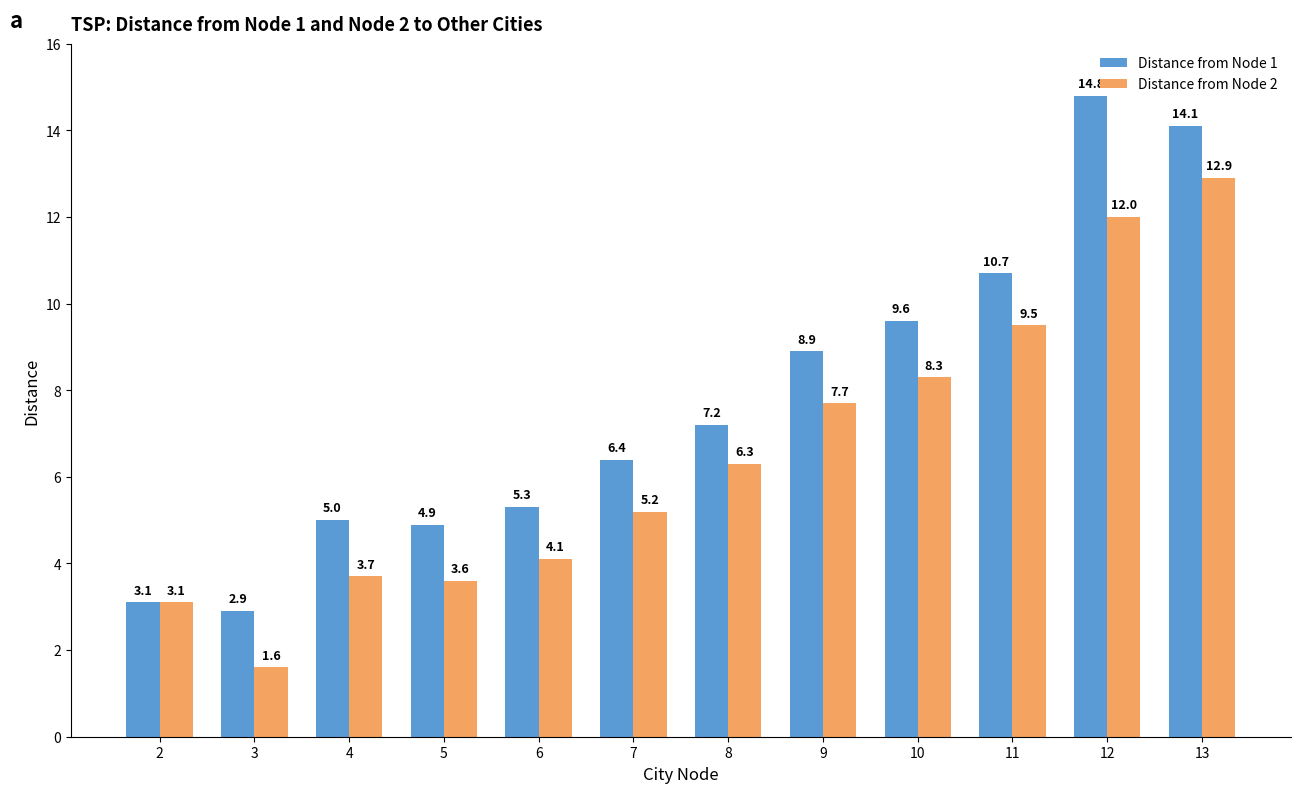

Reading left to right, extract all data points from this chart.

Distance from Node 1: 3.1	2.9	5.0	4.9	5.3	6.4	7.2	8.9	9.6	10.7	14.8	14.1
Distance from Node 2: 3.1	1.6	3.7	3.6	4.1	5.2	6.3	7.7	8.3	9.5	12.0	12.9